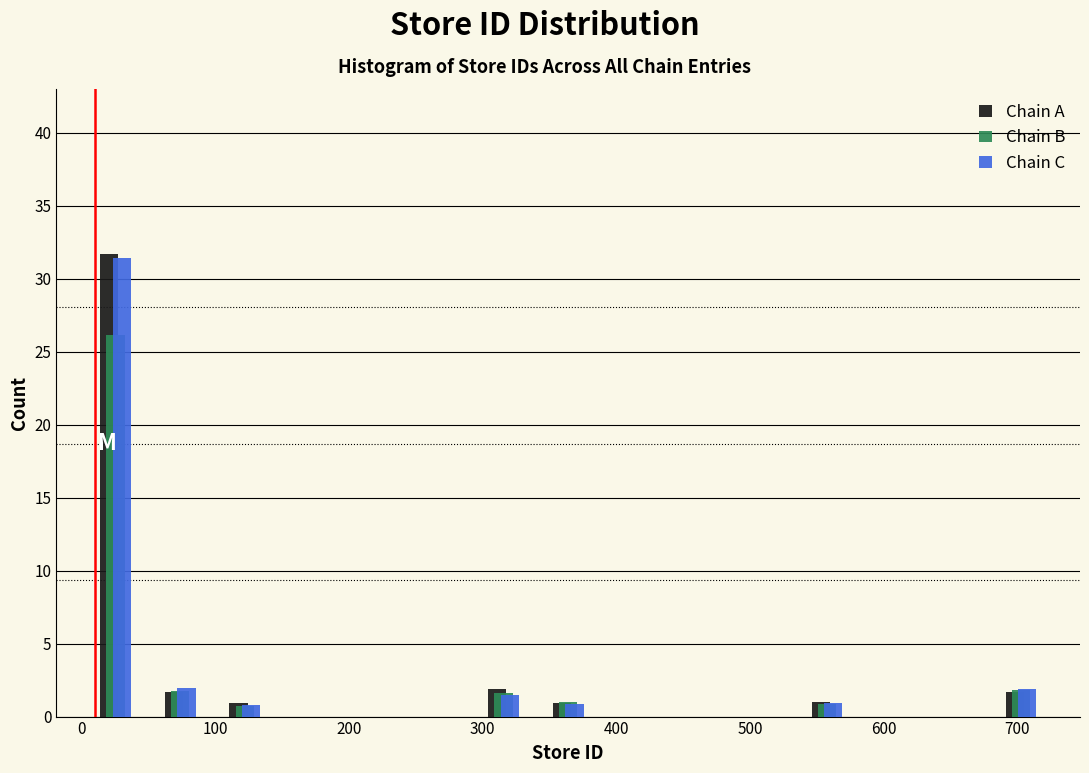

In the Chain A series, which range on the x-axis has the tallest bar?

0 to 50